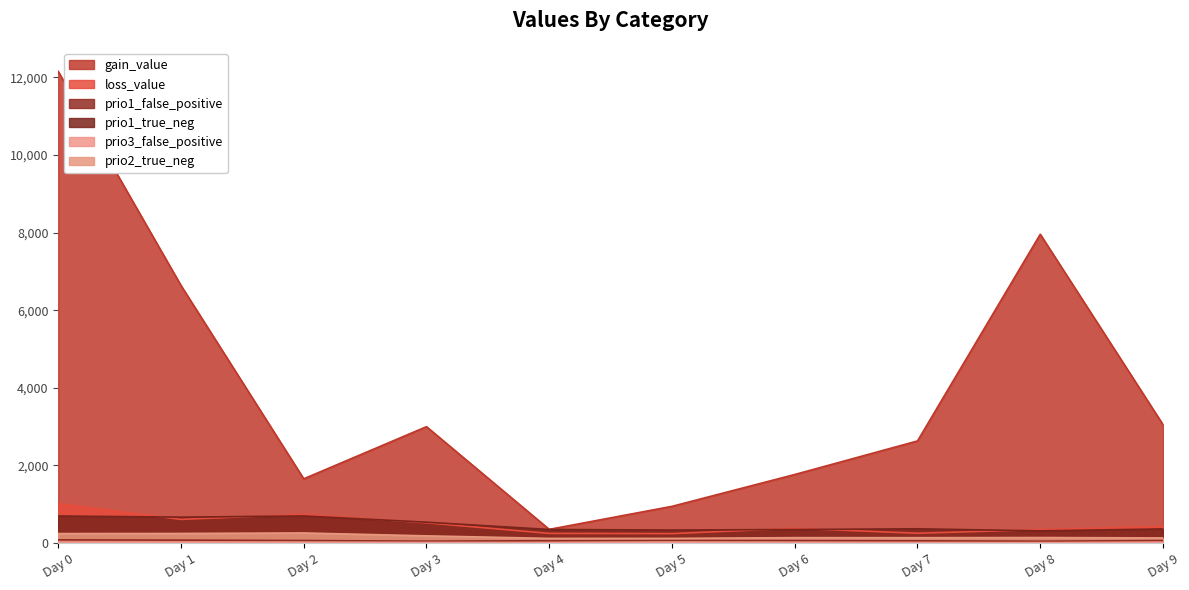

What is the total value across all series at Day 1?

8256.4